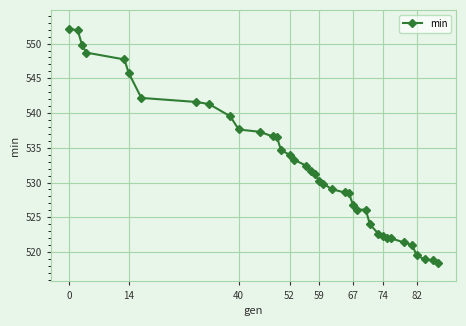

What is the value of the 35th point from the left?

521.0